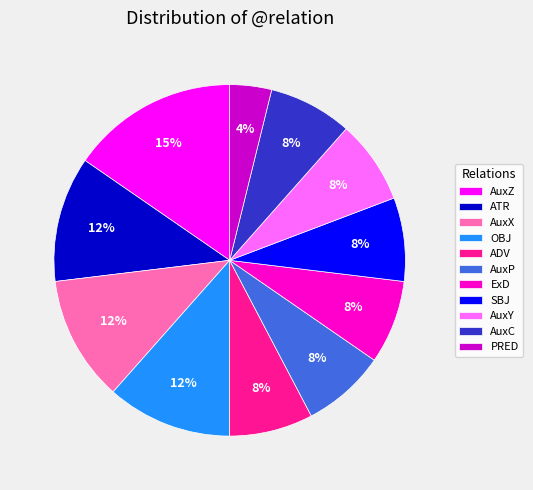

Is there a majority slice in this chart?

No